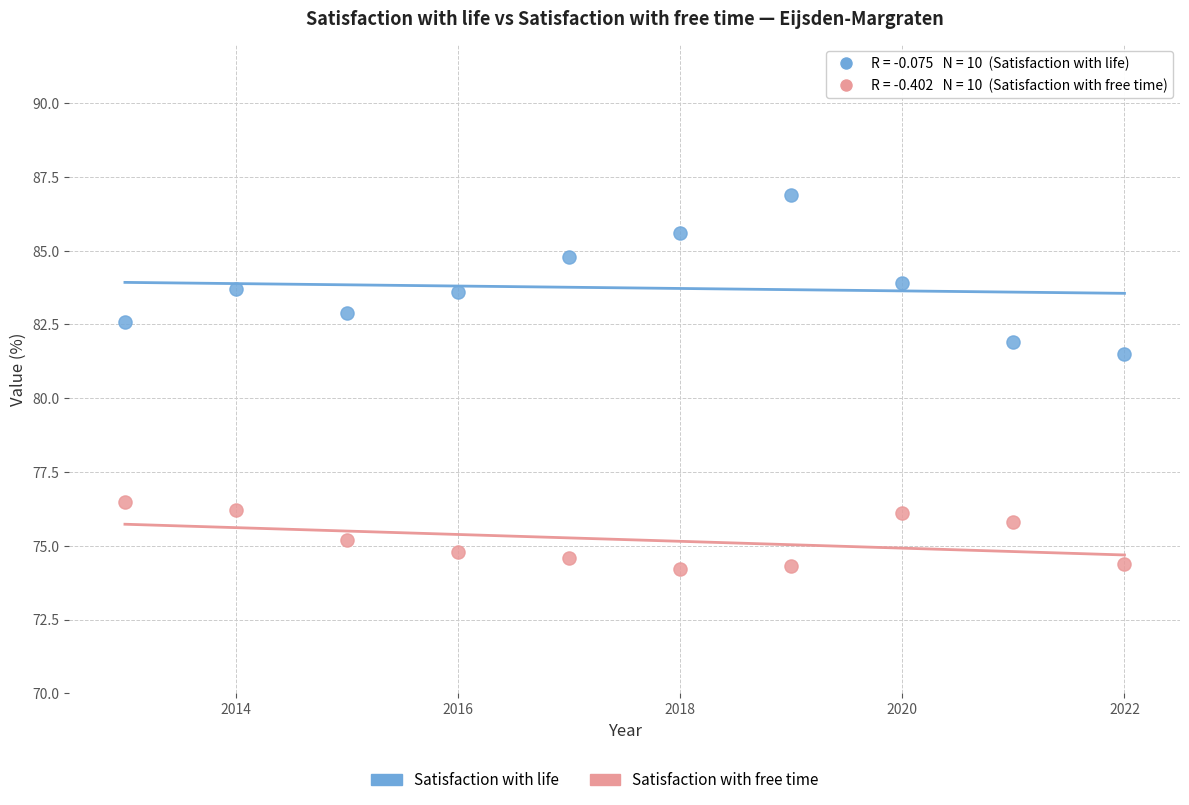

Which series reaches the maximum Y coordinate?

Satisfaction with life